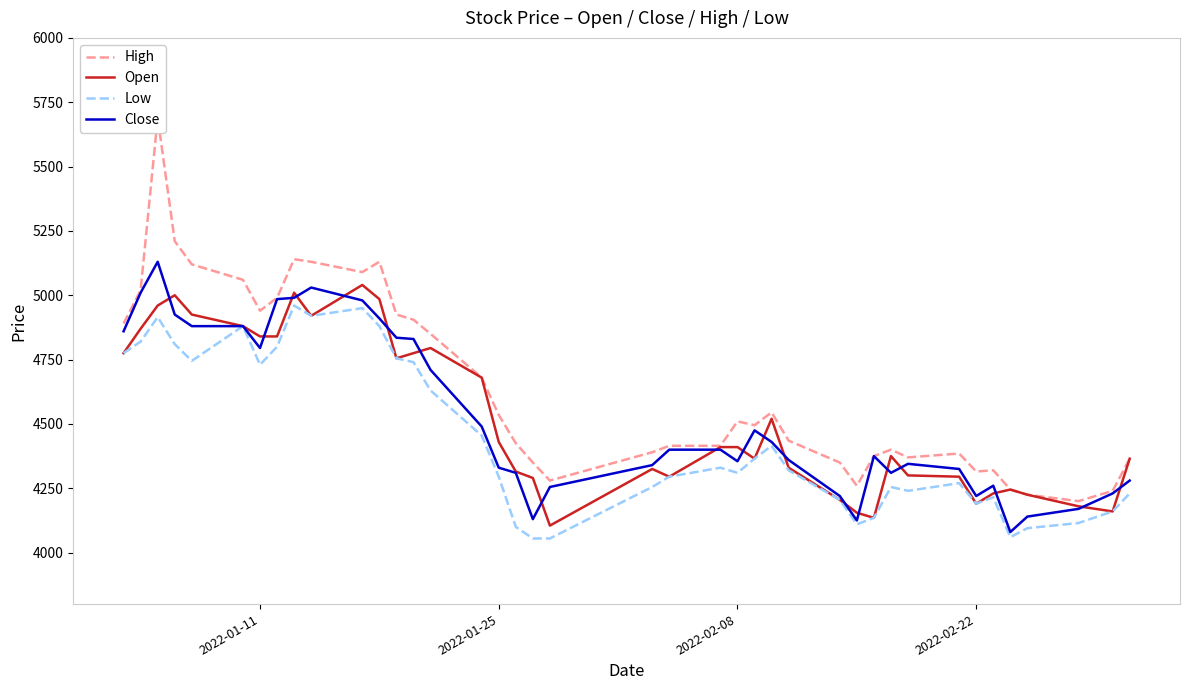

What is the value of the High point at the 30th from the left?

4375